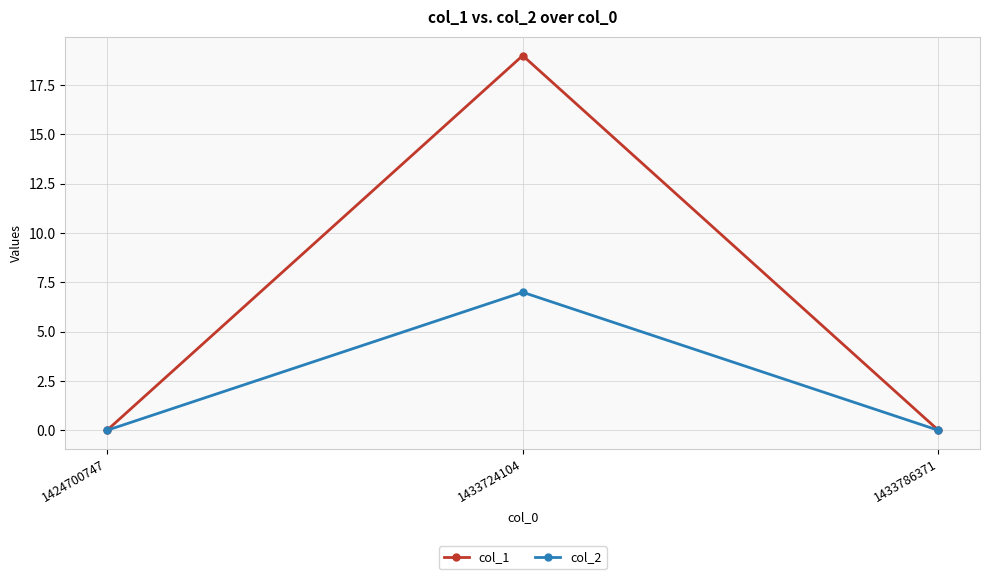

Reading left to right, what are all the values shown in this chart?

col_1: 0	19	0
col_2: 0	7	0